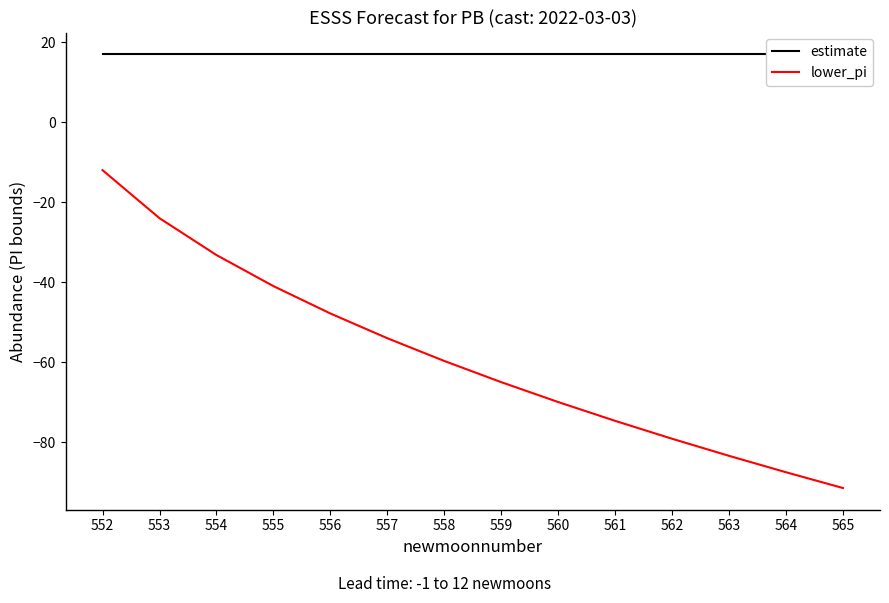

The value of lower_pi at 561 is -111.7. True or false?

False